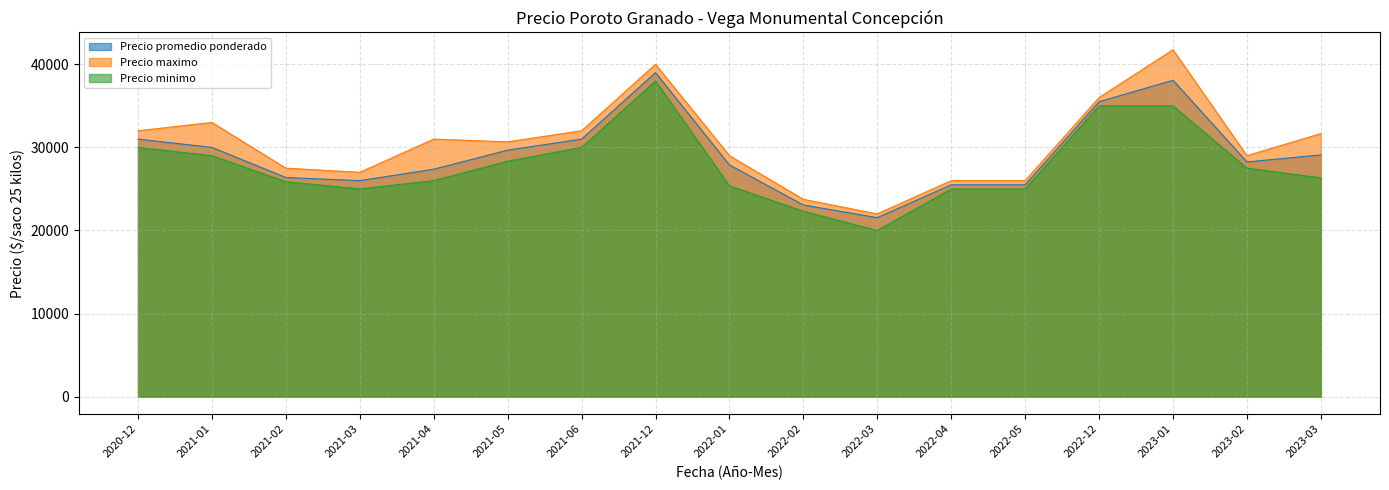

Where is the first local maximum for Precio maximo?

2021-01